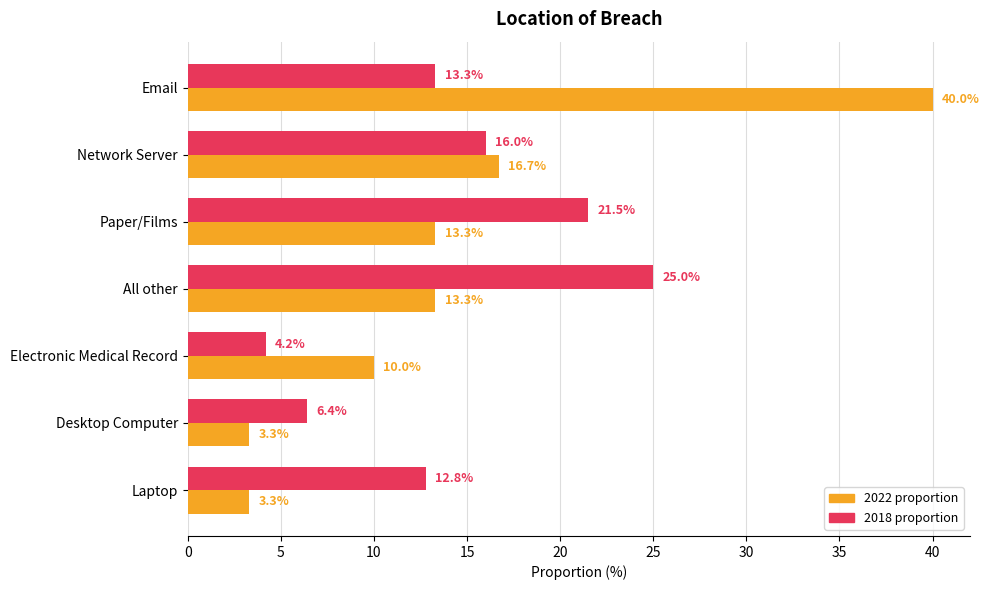

What are all the series names shown in the legend?

2022 proportion, 2018 proportion